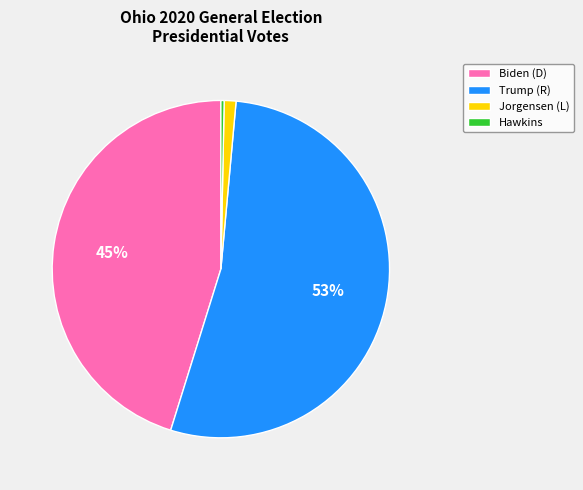

The Biden (D) slice represents 40% of the pie. True or false?

False